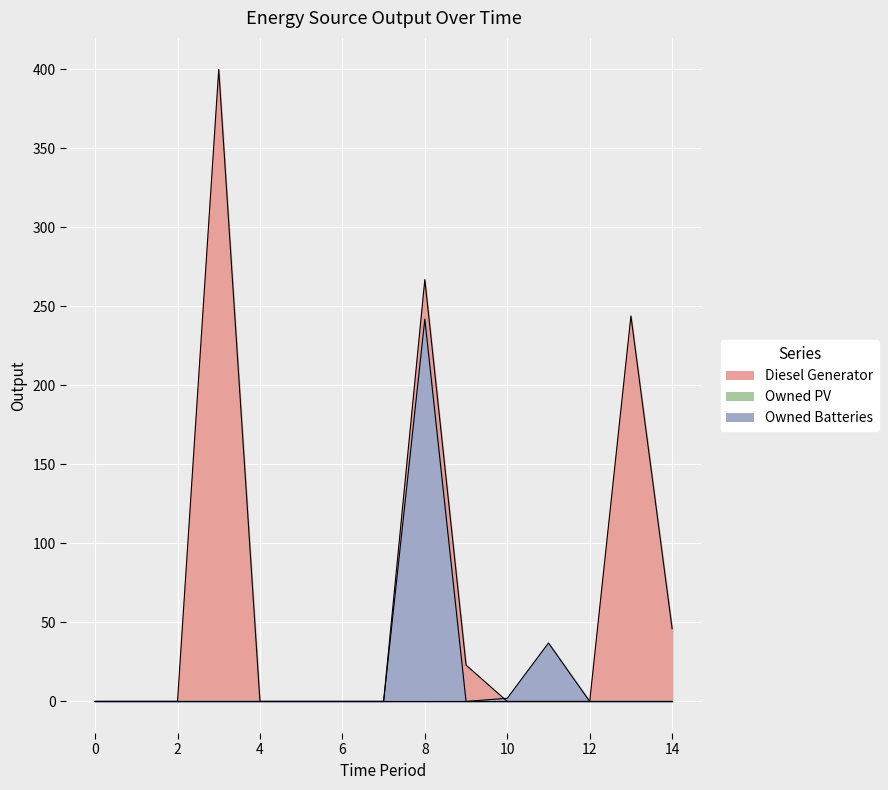

Reading left to right, transcribe all the data shown in this chart.

Diesel Generator: 0=0	1=0	2=0	3=400	4=0	5=0	6=0	7=0	8=267	9=23	10=0	11=0	12=0	13=244	14=46
Owned Batteries: 0=0	1=0	2=0	3=0	4=0	5=0	6=0	7=0	8=242	9=0	10=2	11=37	12=0	13=0	14=0